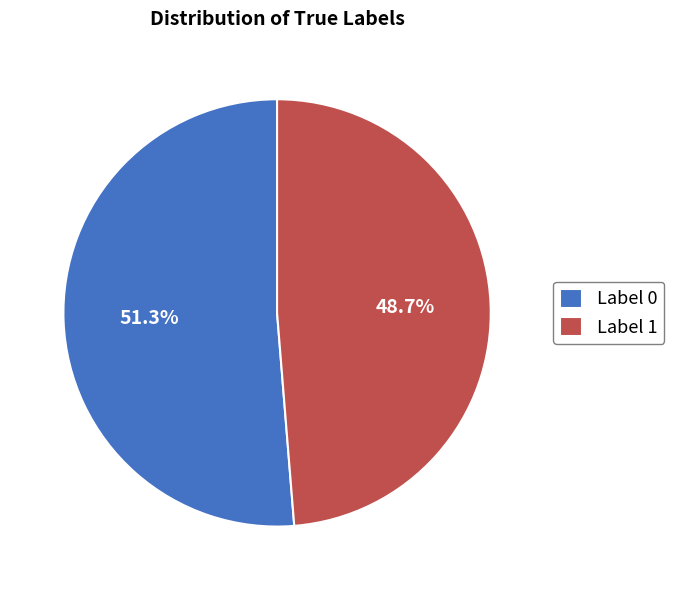

What is the majority slice?

Label 0